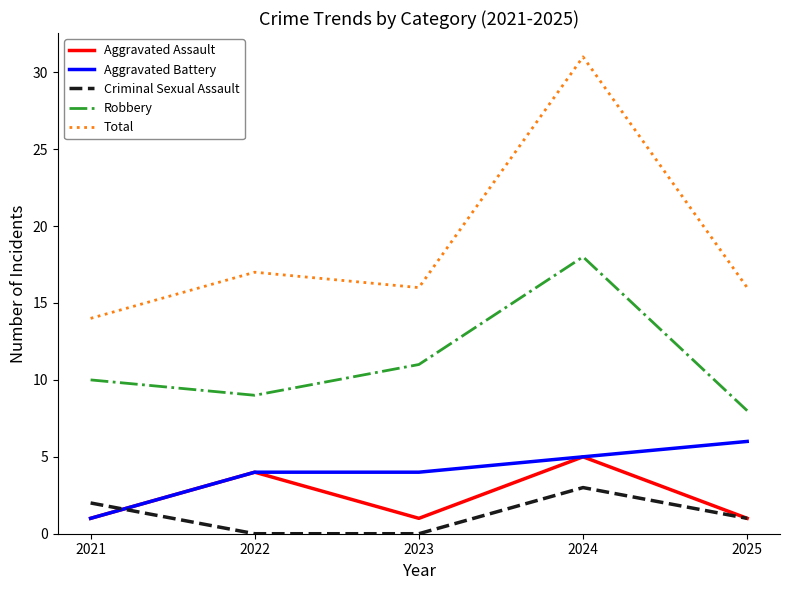

Which category has the highest value in the Robbery series?

2024